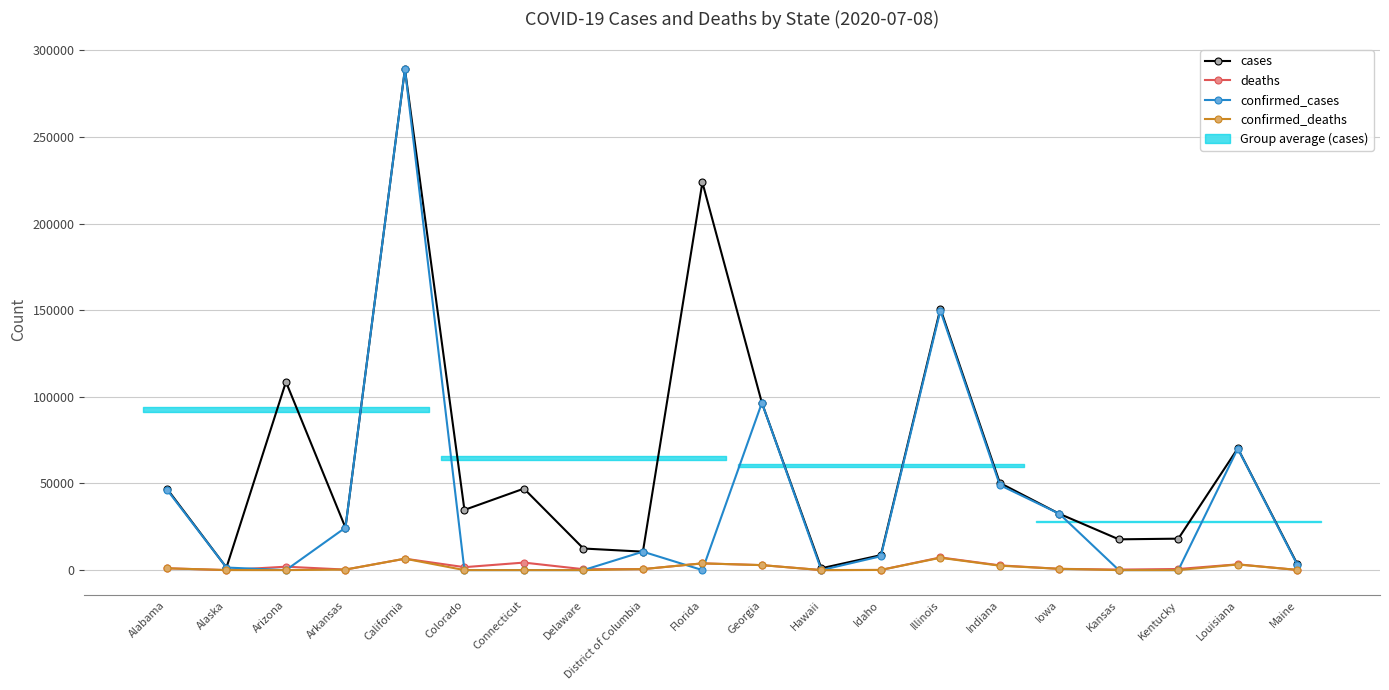

Reading left to right, transcribe all the data shown in this chart.

cases: 46962	1472	108641	24512	289110	34740	47033	12462	10642	223775	96538	1053	8637	150903	50309	32505	17755	18146	70259	3460
deaths: 1058	15	1969	301	6583	1697	4338	515	564	3888	2871	19	94	7311	2732	734	290	633	3339	110
confirmed_cases: 46424	1472	0	24512	289110	0	0	0	10642	0	96538	0	8008	149749	49063	32505	0	0	70151	3065
confirmed_deaths: 1032	15	0	301	6583	0	0	0	564	3888	2871	0	88	7101	2539	734	0	0	3231	110